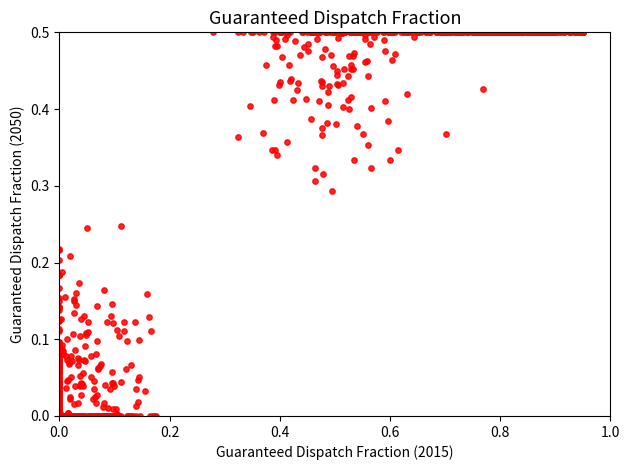

What is the range of X values (max minus min)?

0.9